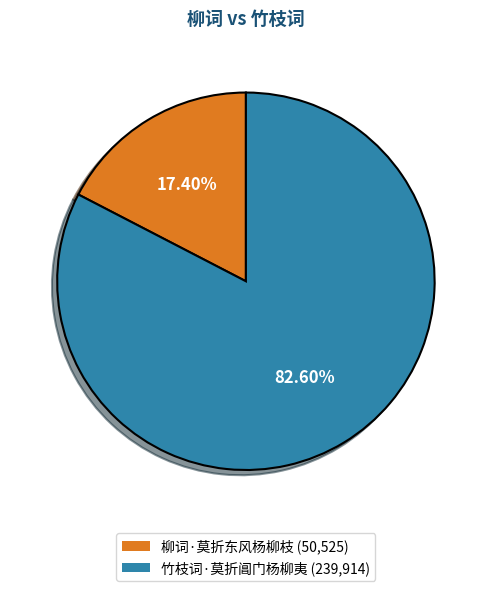

What is the largest slice in the pie chart?

竹枝词·莫折阊门杨柳夷